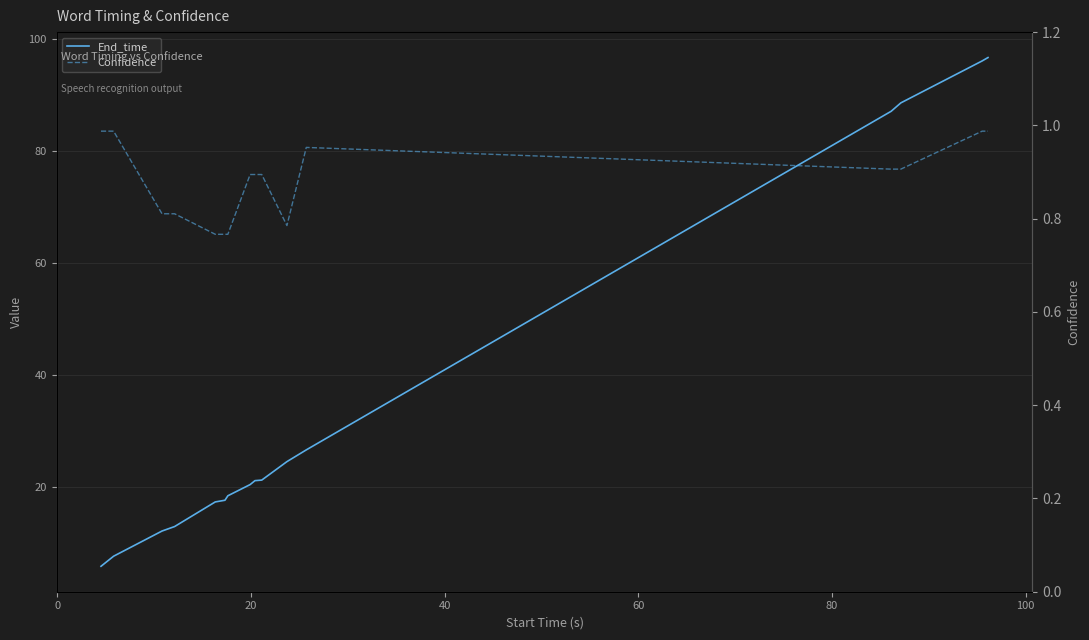

Which series has the widest spread of values?

End_time